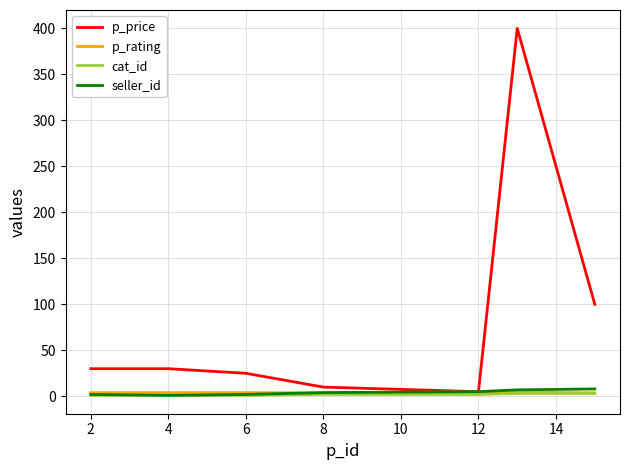

Which series has the largest total across all categories?

p_price